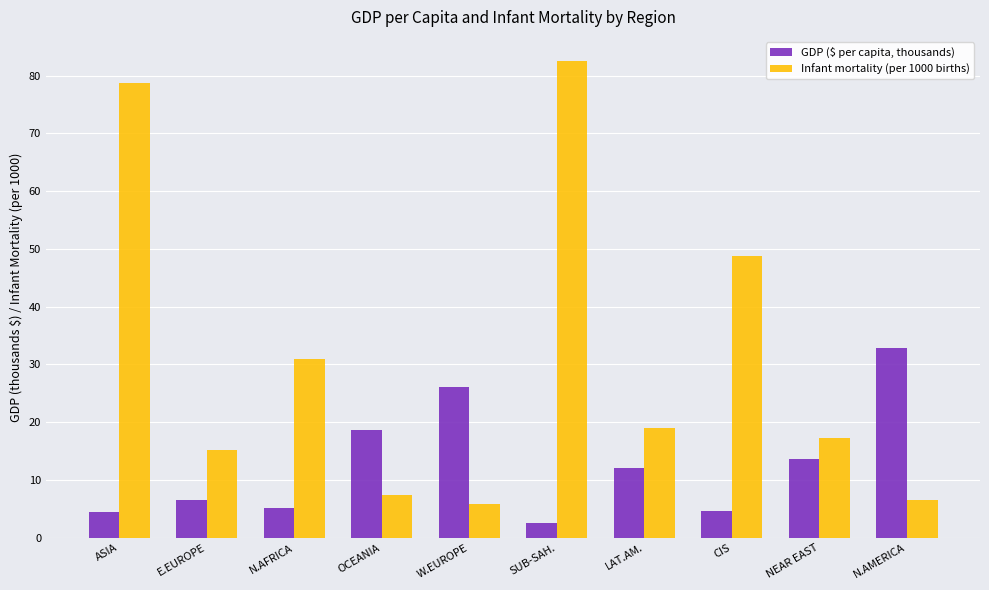

At which category is the sum across all series the highest?

SUB-SAH.